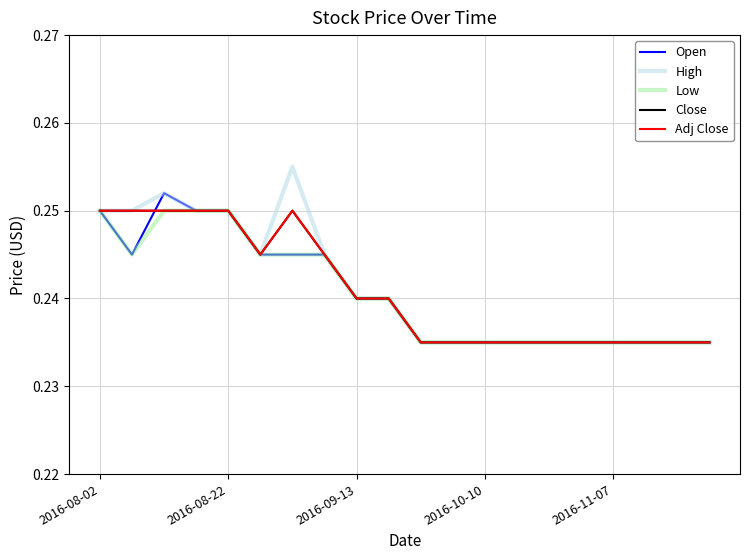

Does the chart have visible grid lines?

Yes